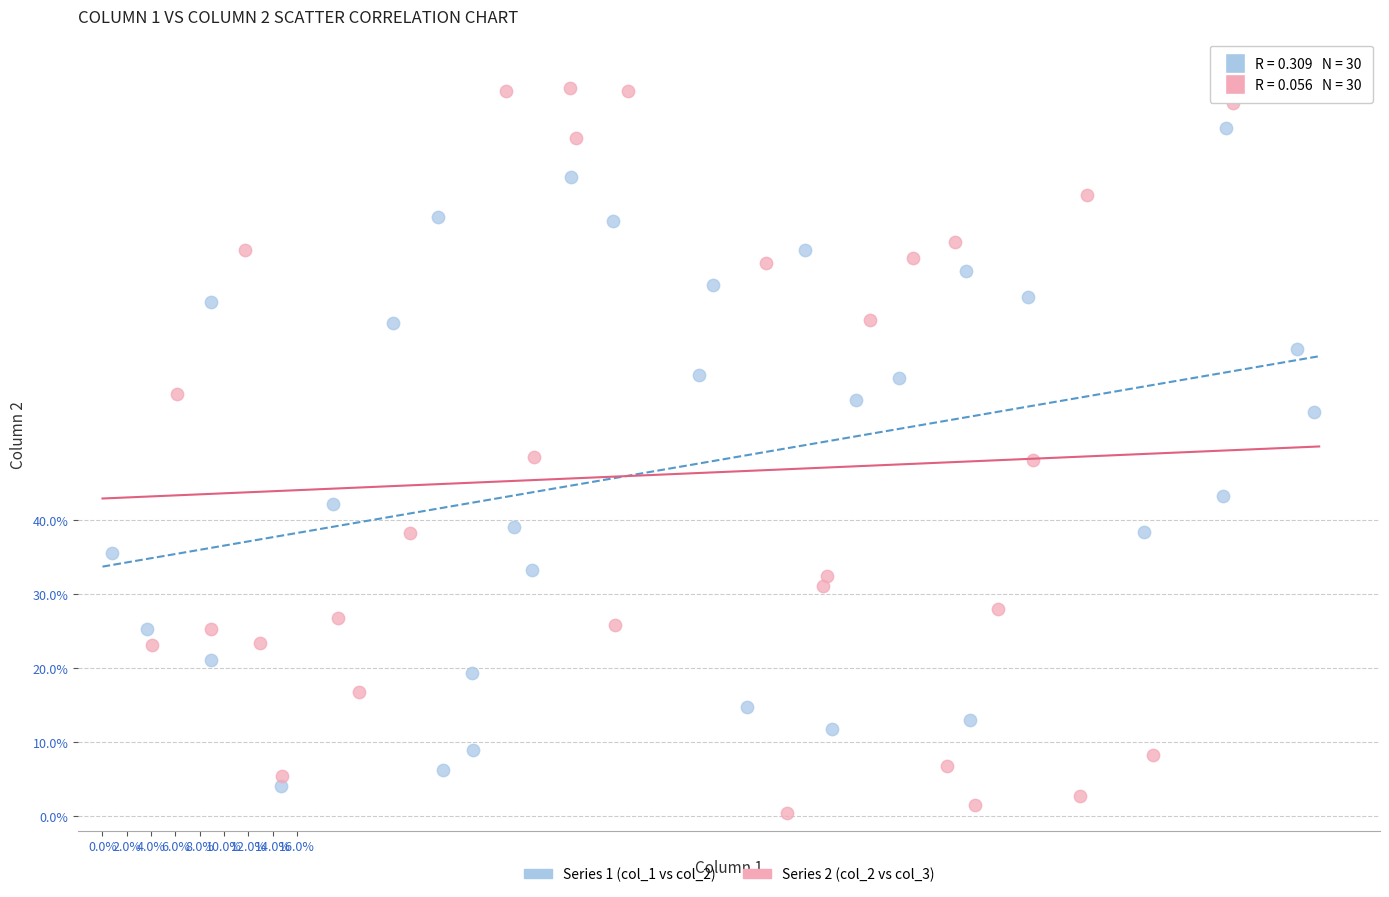

Which series reaches the maximum Y coordinate?

Series 2 (col_2 vs col_3)